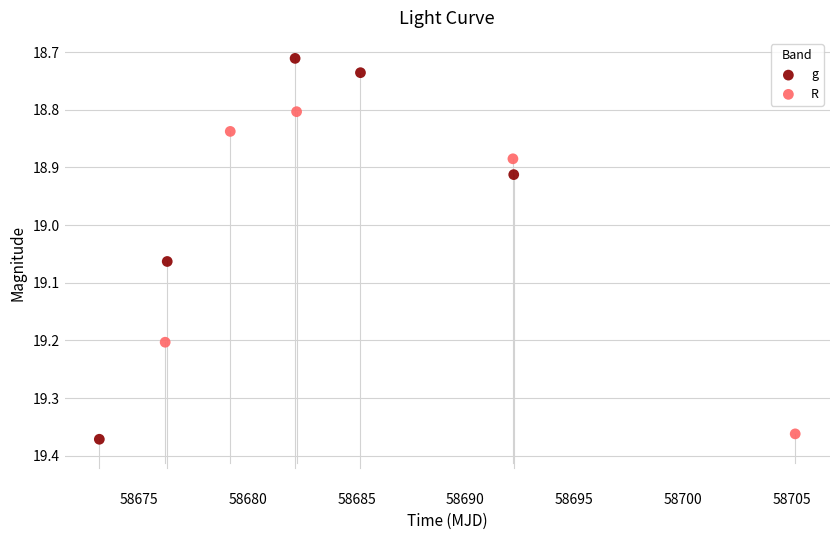

Which series contains the highest Y value?

g